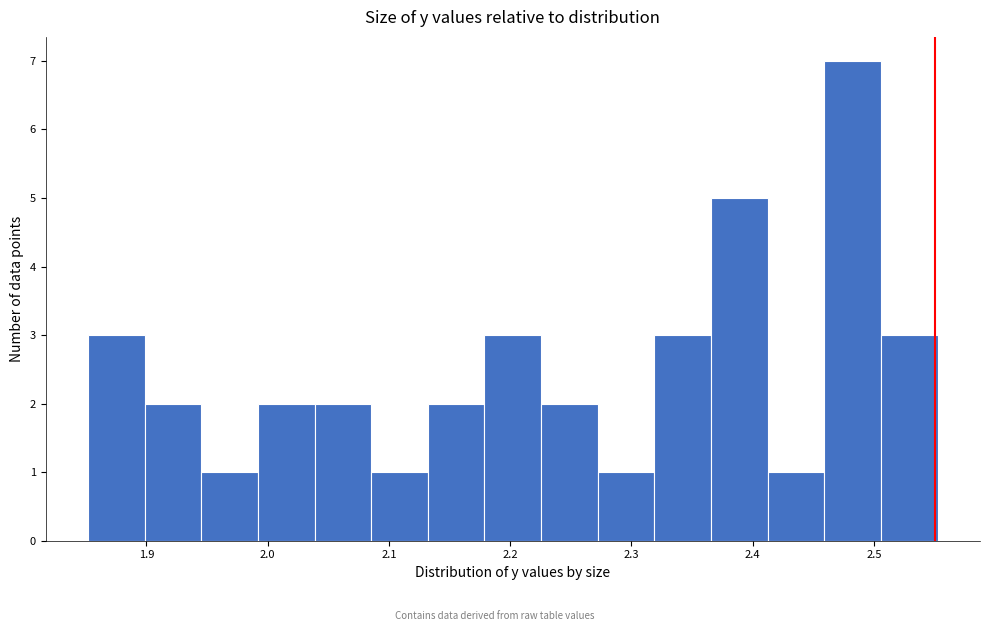

Over which range of the x-axis is the bar tallest?

2.46 to 2.51